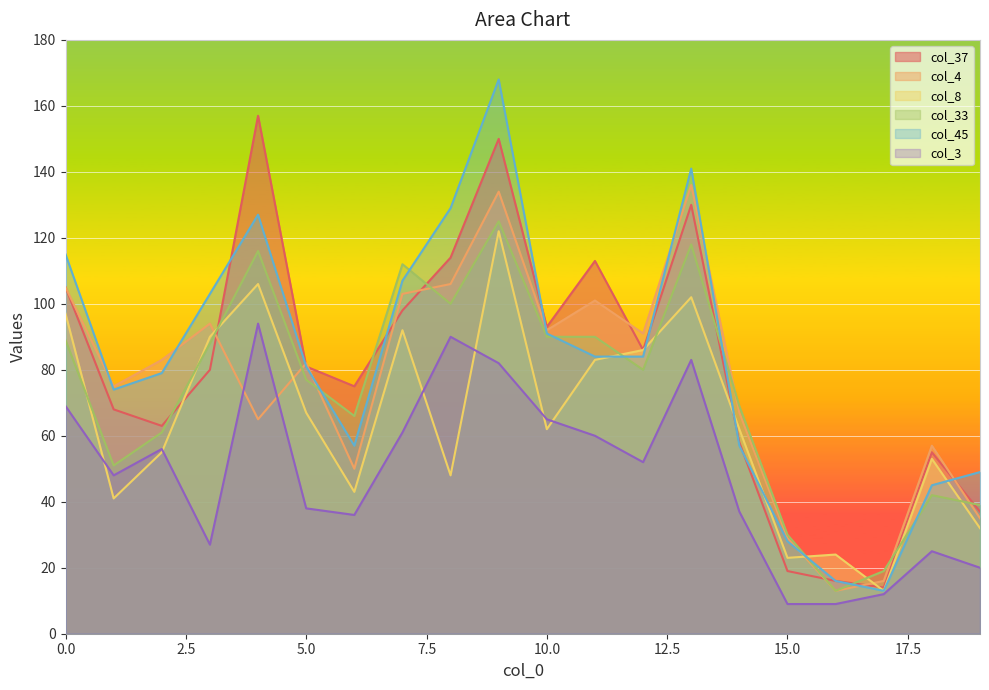

What is the difference between the maximum and minimum values in the col_45 series?

155